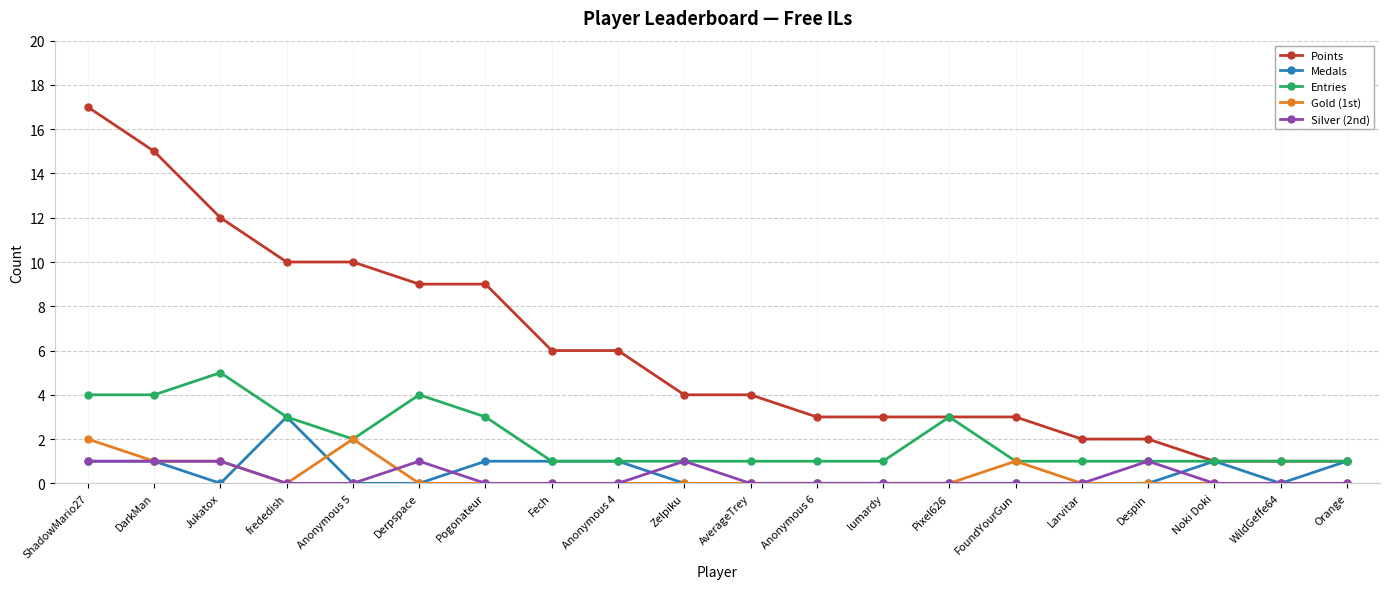

Reading left to right, what are all the values shown in this chart?

Points: ShadowMario27=17	DarkMan=15	Jukatox=12	frededish=10	Anonymous 5=10	Derpspace=9	Pogonateur=9	Fech=6	Anonymous 4=6	Zelpiku=4	AverageTrey=4	Anonymous 6=3	lumardy=3	Pixel626=3	FoundYourGun=3	Larvitar=2	Despin=2	Noki Doki=1	WildGeffe64=1	Orange=1
Medals: ShadowMario27=1	DarkMan=1	Jukatox=0	frededish=3	Anonymous 5=0	Derpspace=0	Pogonateur=1	Fech=1	Anonymous 4=1	Zelpiku=0	AverageTrey=0	Anonymous 6=0	lumardy=0	Pixel626=0	FoundYourGun=0	Larvitar=0	Despin=0	Noki Doki=1	WildGeffe64=0	Orange=1
Entries: ShadowMario27=4	DarkMan=4	Jukatox=5	frededish=3	Anonymous 5=2	Derpspace=4	Pogonateur=3	Fech=1	Anonymous 4=1	Zelpiku=1	AverageTrey=1	Anonymous 6=1	lumardy=1	Pixel626=3	FoundYourGun=1	Larvitar=1	Despin=1	Noki Doki=1	WildGeffe64=1	Orange=1
Gold (1st): ShadowMario27=2	DarkMan=1	Jukatox=1	frededish=0	Anonymous 5=2	Derpspace=0	Pogonateur=0	Fech=0	Anonymous 4=0	Zelpiku=0	AverageTrey=0	Anonymous 6=0	lumardy=0	Pixel626=0	FoundYourGun=1	Larvitar=0	Despin=0	Noki Doki=0	WildGeffe64=0	Orange=0
Silver (2nd): ShadowMario27=1	DarkMan=1	Jukatox=1	frededish=0	Anonymous 5=0	Derpspace=1	Pogonateur=0	Fech=0	Anonymous 4=0	Zelpiku=1	AverageTrey=0	Anonymous 6=0	lumardy=0	Pixel626=0	FoundYourGun=0	Larvitar=0	Despin=1	Noki Doki=0	WildGeffe64=0	Orange=0